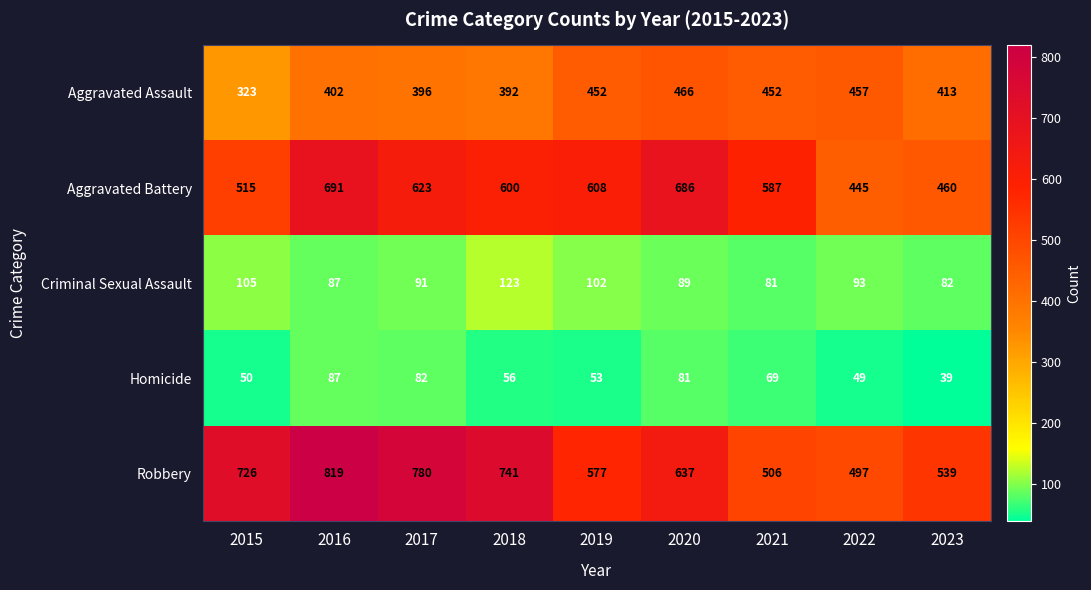

Rank the series at 2021 from highest to lowest value.

Aggravated Battery, Robbery, Aggravated Assault, Criminal Sexual Assault, Homicide